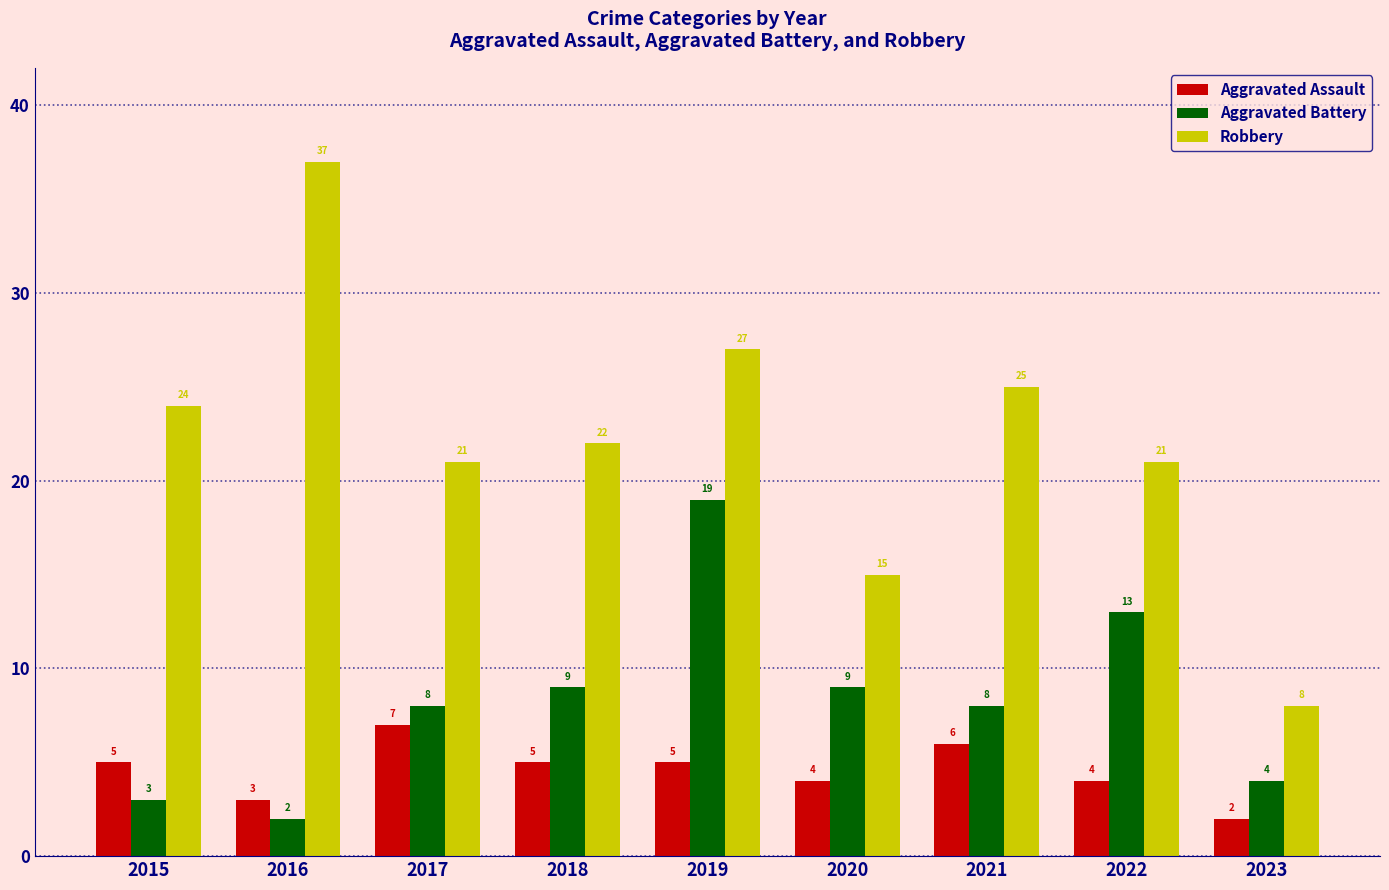

What are all the series names shown in the legend?

Aggravated Assault, Aggravated Battery, Robbery